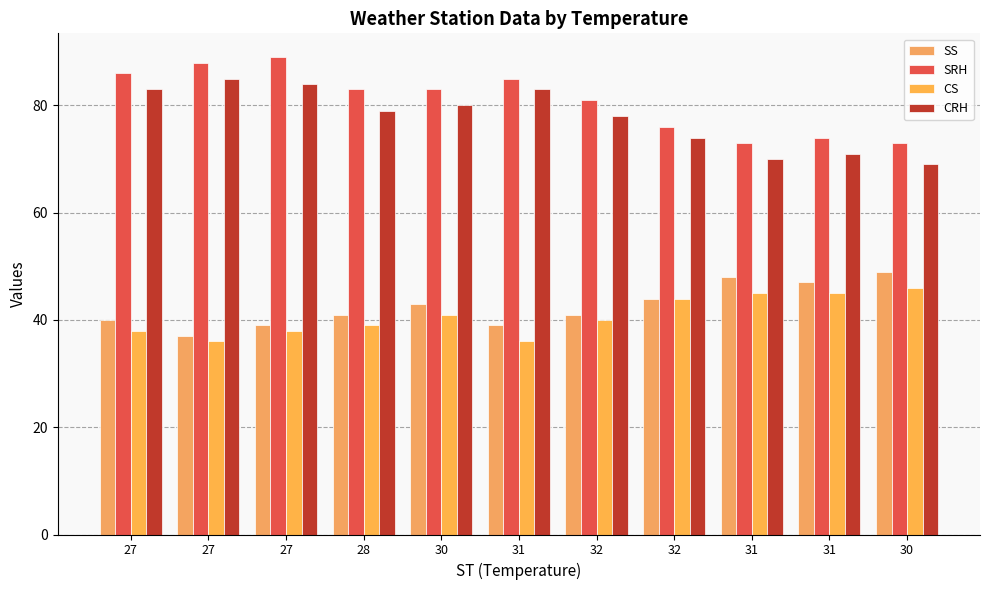

Reading right to left, what are all the values shown in this chart?

SS: 30=49	31=47	31=48	32=44	32=41	31=39	30=43	28=41	27=39	27=37	27=40
SRH: 30=73	31=74	31=73	32=76	32=81	31=85	30=83	28=83	27=89	27=88	27=86
CS: 30=46	31=45	31=45	32=44	32=40	31=36	30=41	28=39	27=38	27=36	27=38
CRH: 30=69	31=71	31=70	32=74	32=78	31=83	30=80	28=79	27=84	27=85	27=83